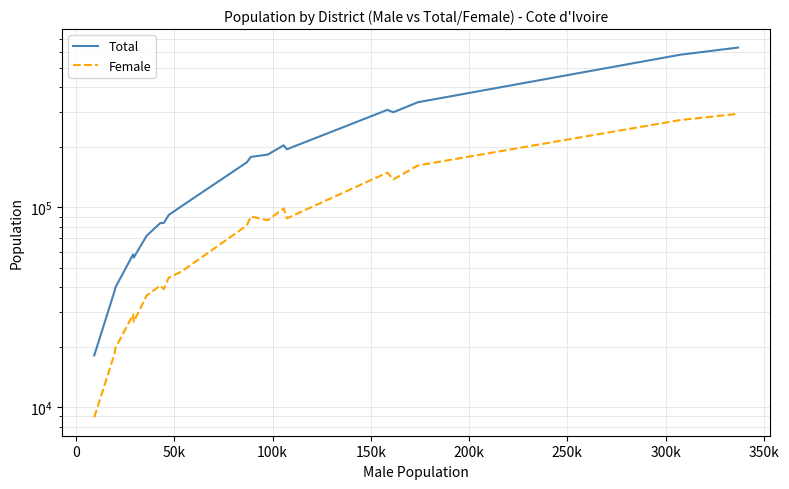

How many values in the Total series are below 168188?

10